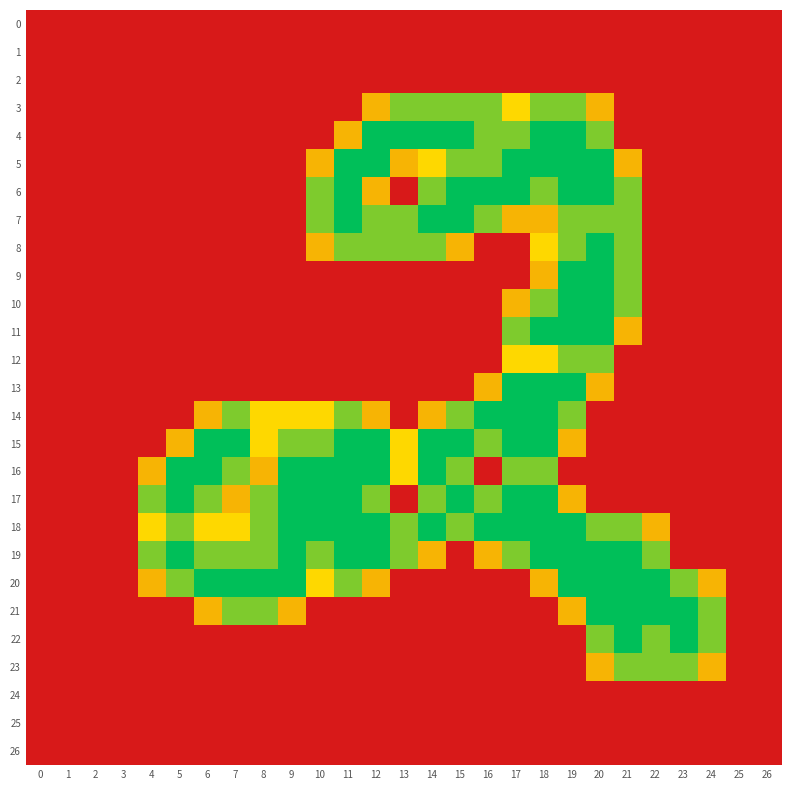

Which series has the largest range (max minus min)?

4